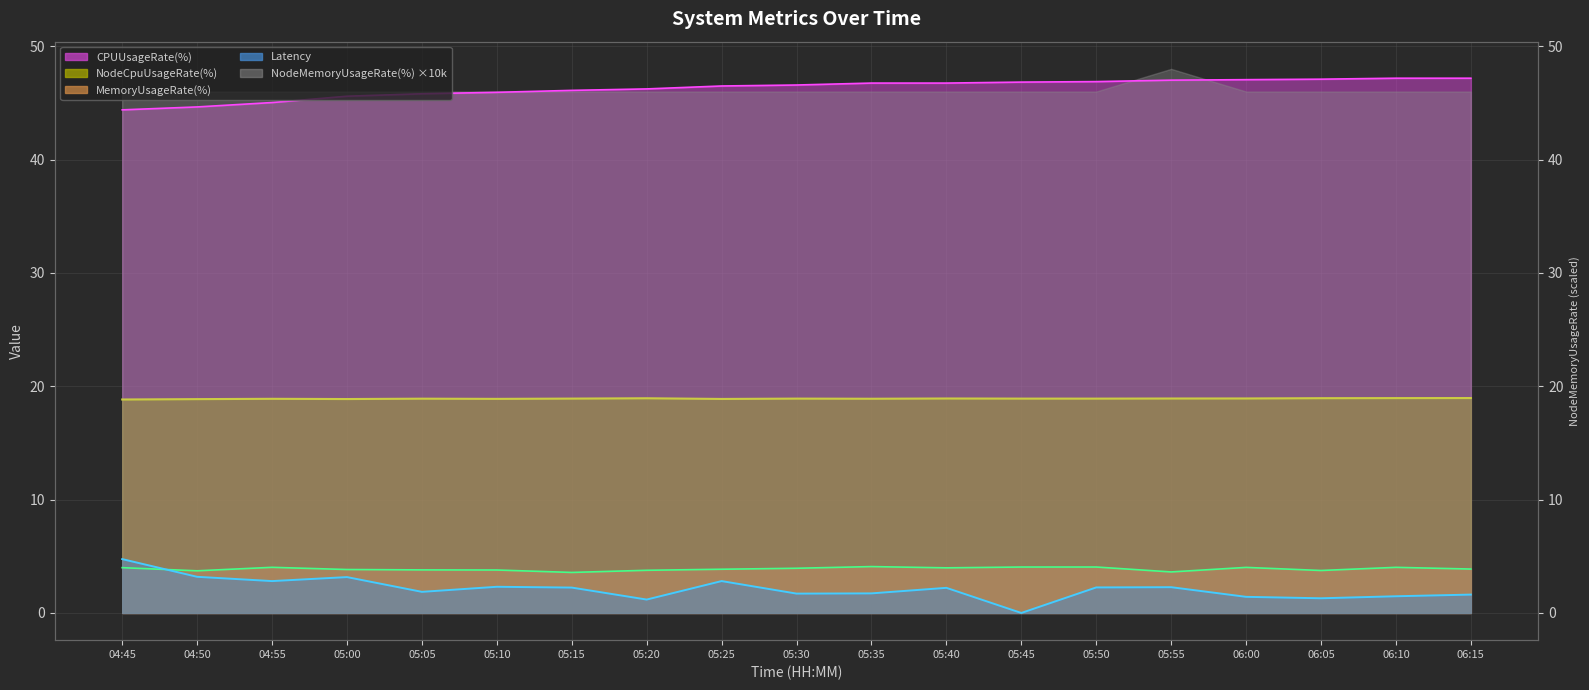

Where is the first local maximum for NodeCpuUsageRate(%)?

04:55